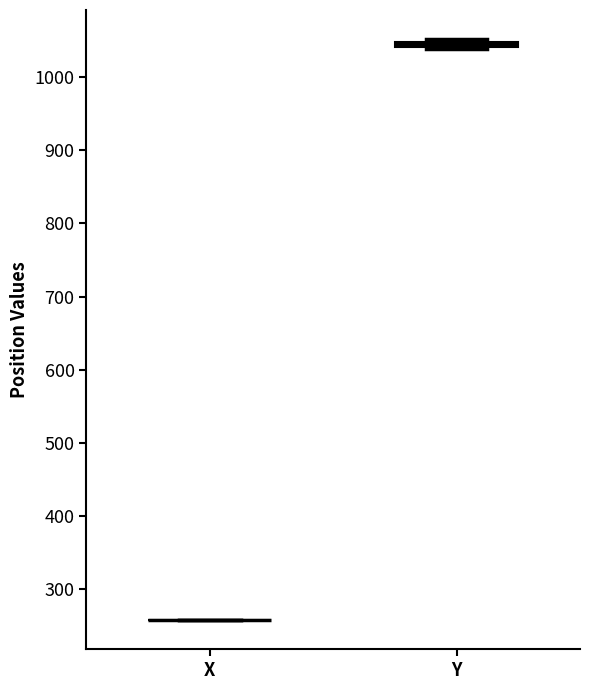

Where is the lower edge of the box for Y on the y-axis? The values are not printed on the chart, so give them approximately, as read against the axis.

1040